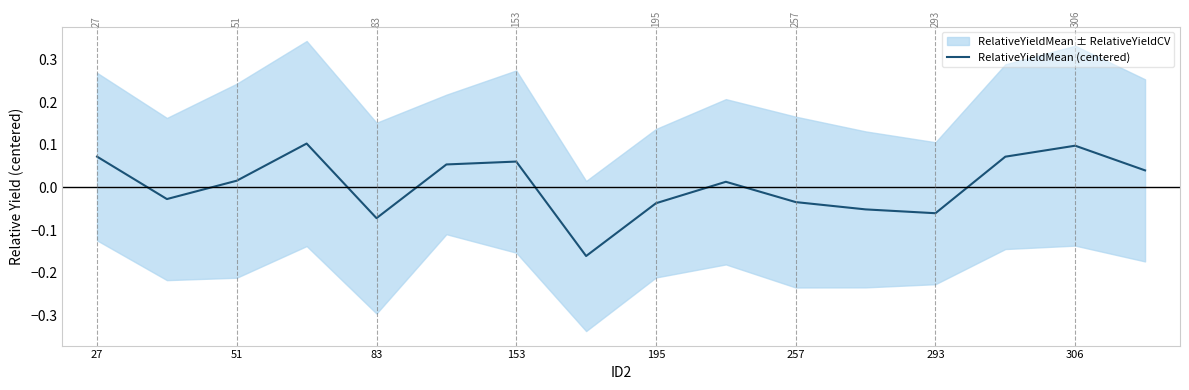

How many lines are shown in the chart?

1